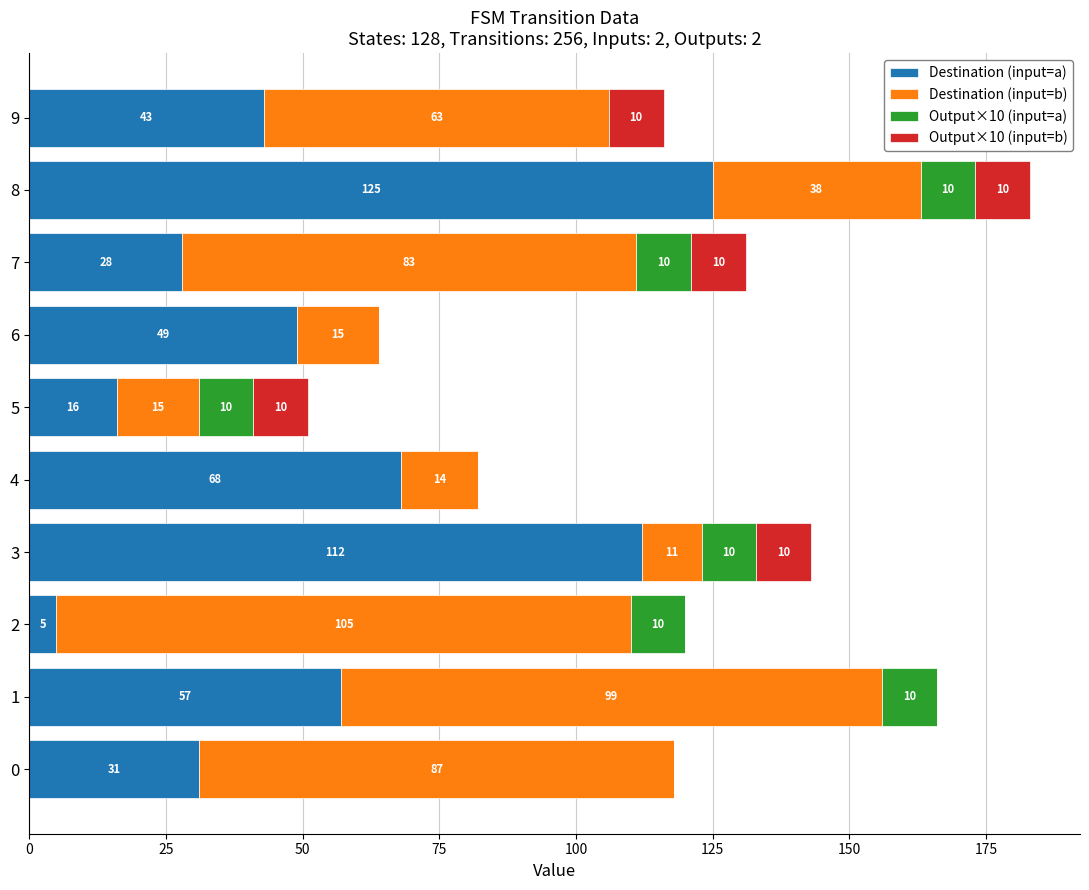

At which label is Destination (input=a) closest to 65?

4